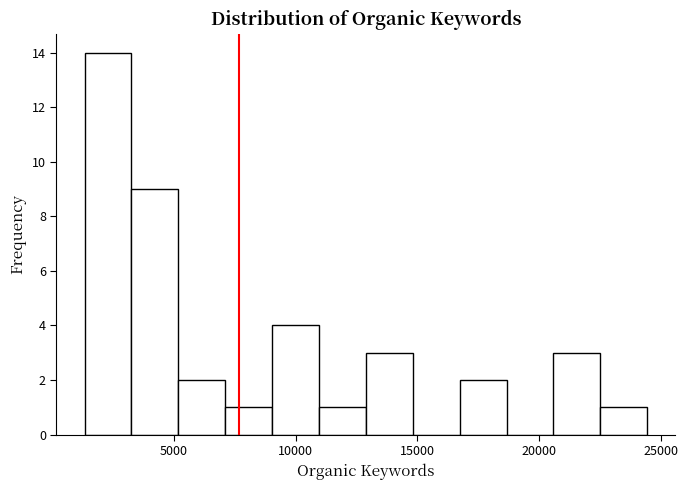

Read against the x-axis, roughly where is the centre of the tallest bar?

2500